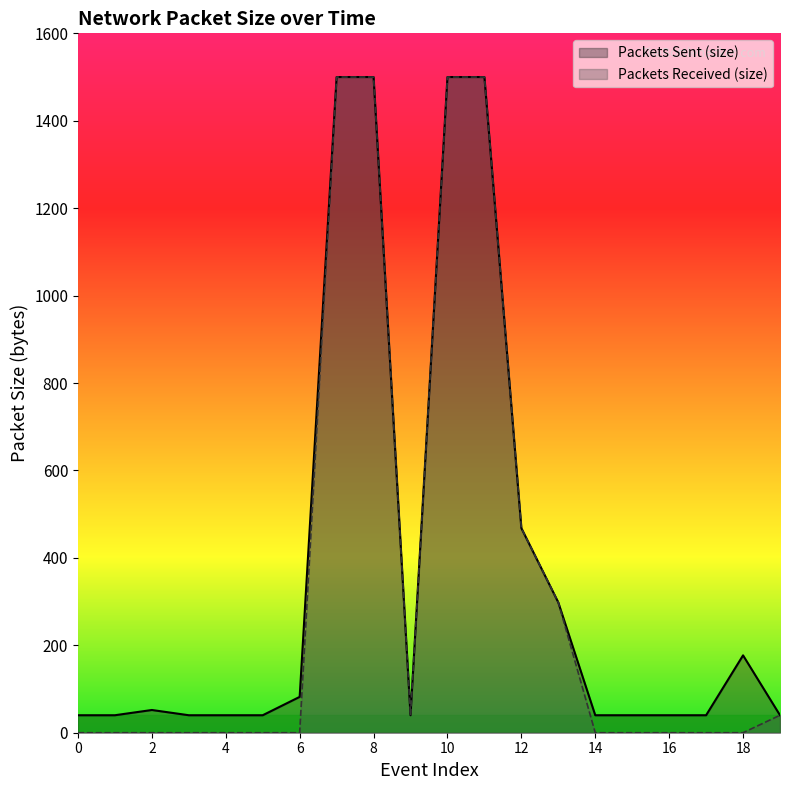

Between 2 and 6, which series saw the biggest shift?

Packets Sent (size)